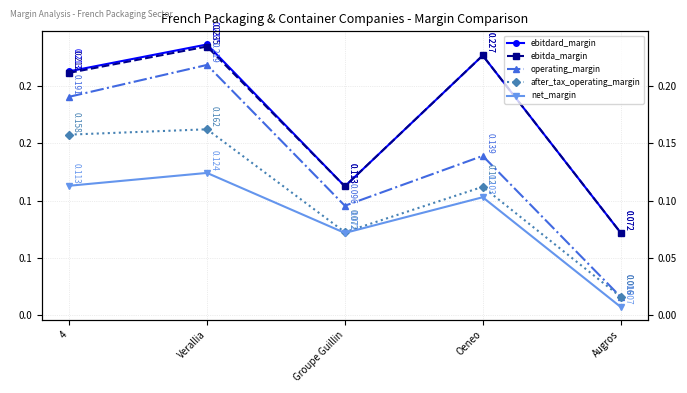

Is the value of after_tax_operating_margin at Verallia greater than the value of ebitdard_margin at Groupe Guillin?

Yes